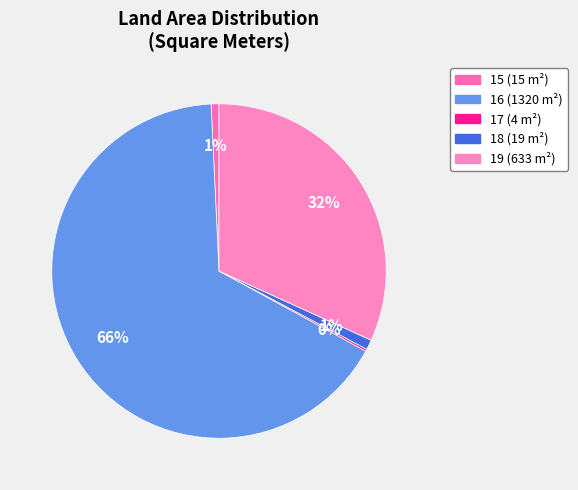

Approximately how many times larger is the value at 16 compared to 17?

330.0